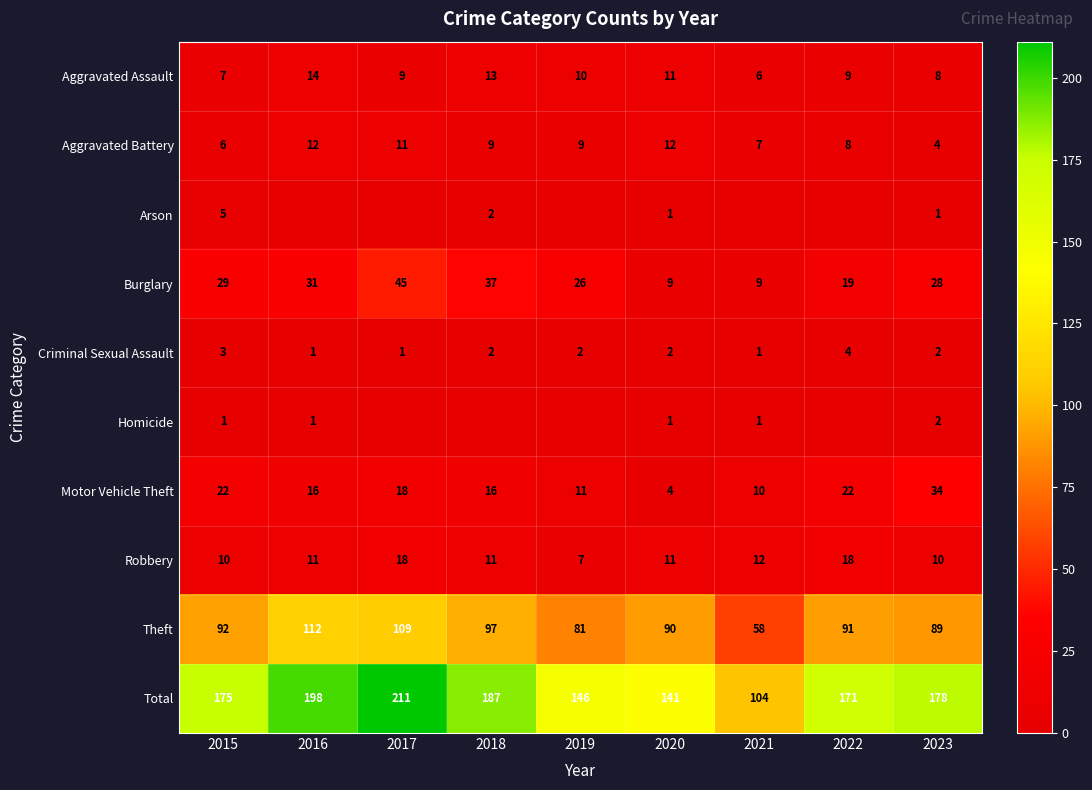

Rank the categories by Total value from highest to lowest.

2017, 2016, 2018, 2023, 2015, 2022, 2019, 2020, 2021